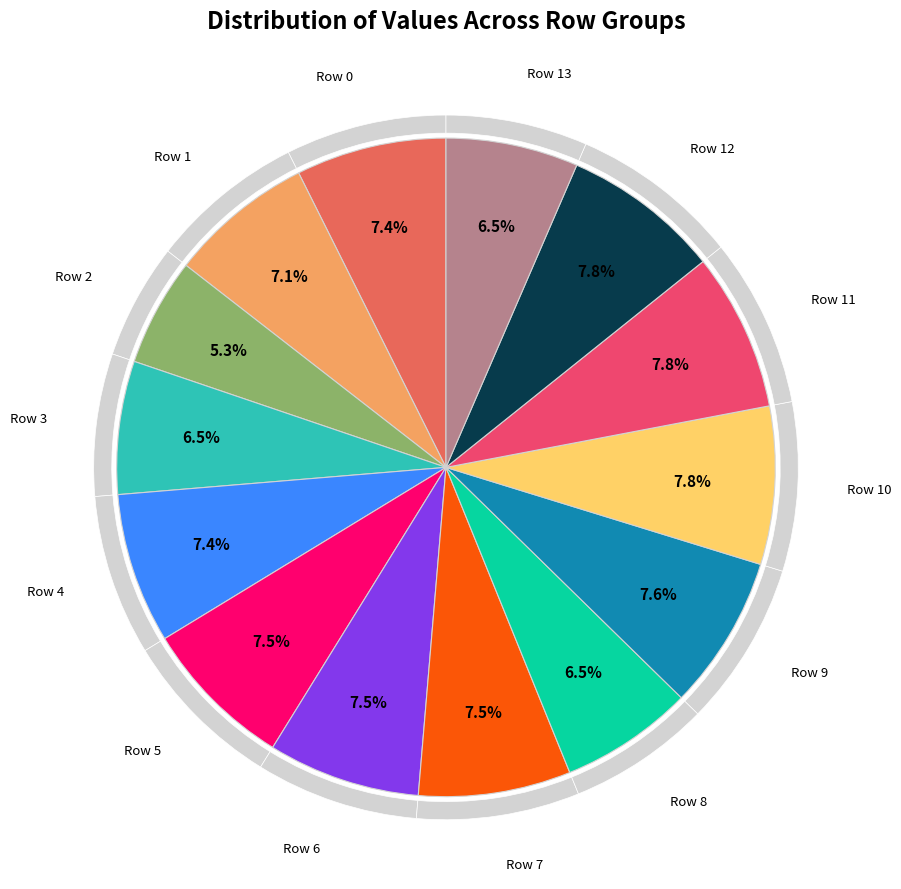

To the nearest percent, what is the difference between the largest and smallest slice percentages?

2%